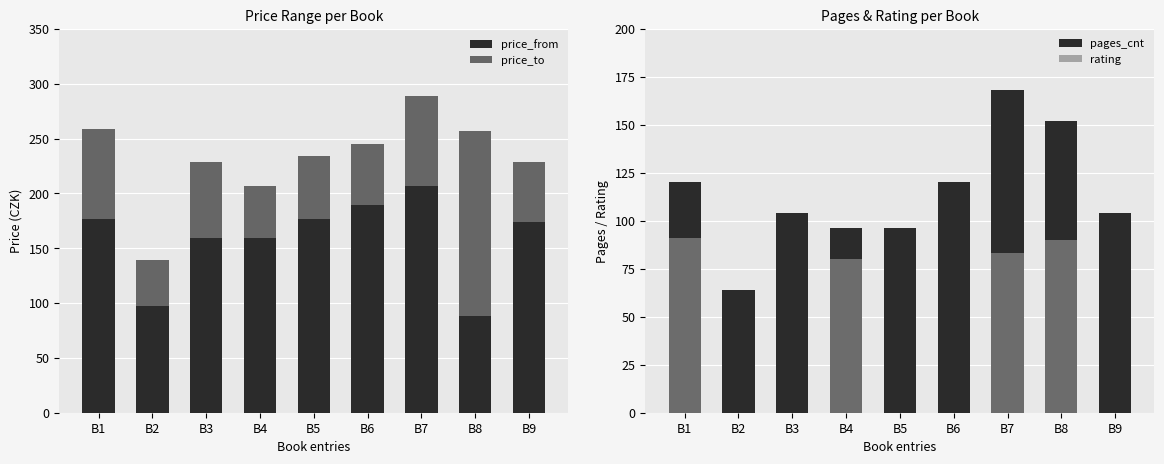

What is the sum of the pages_cnt values at B8 and B2?

216